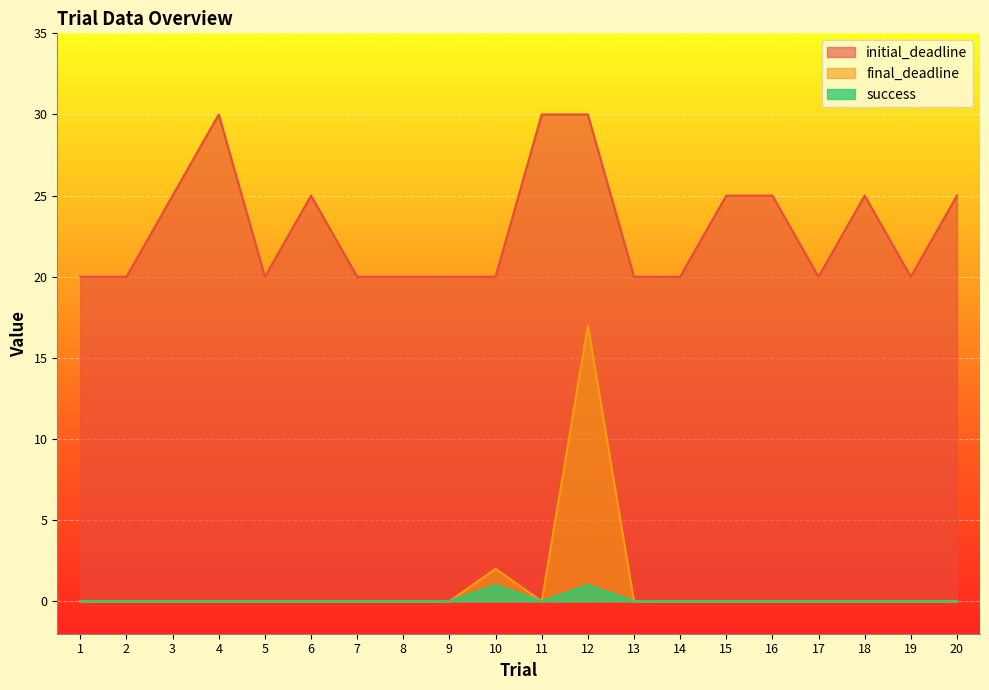

True or false: final_deadline and initial_deadline cross at least once.

False